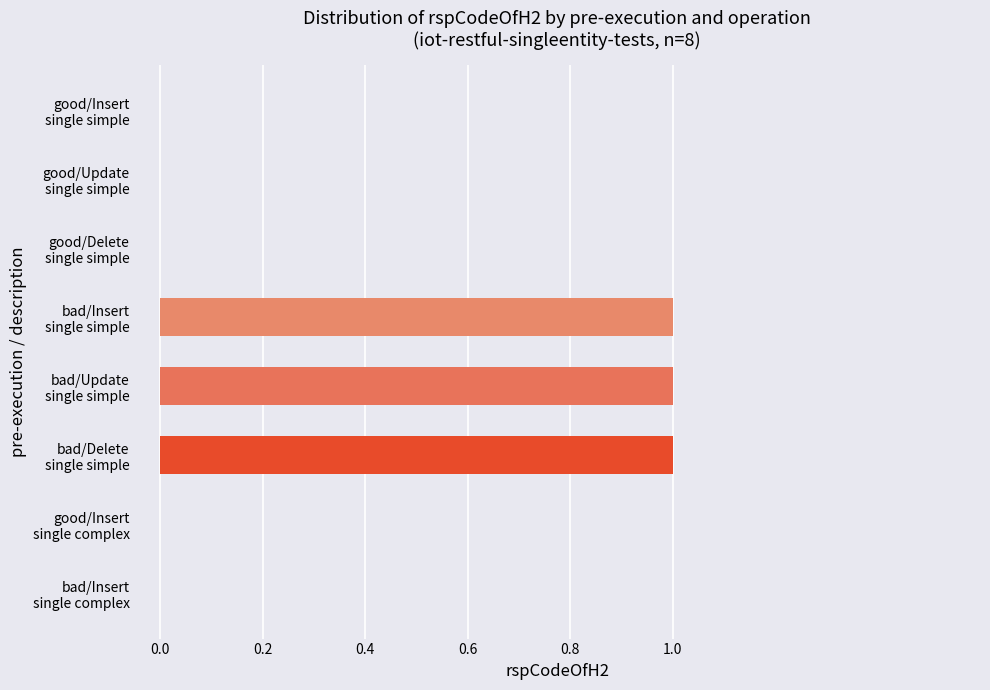

What is the sum of all values?

3